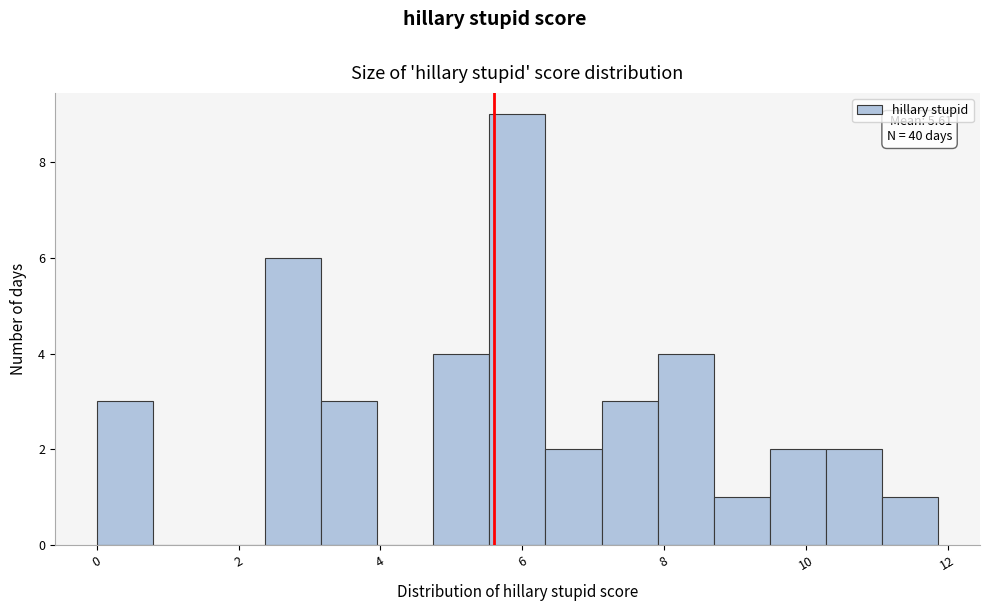

Around what value on the x-axis is the tallest bar? Give the approximate position of its centre, as read against the axis.

6.0